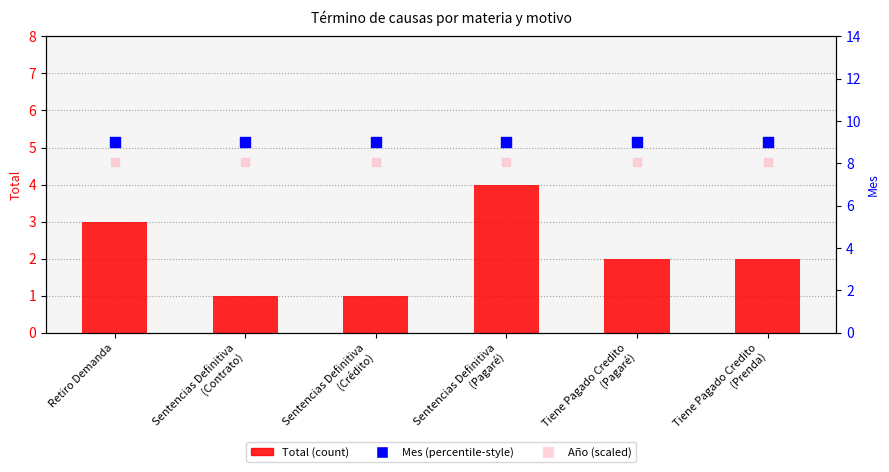

Which series contains the lowest Y value?

Total